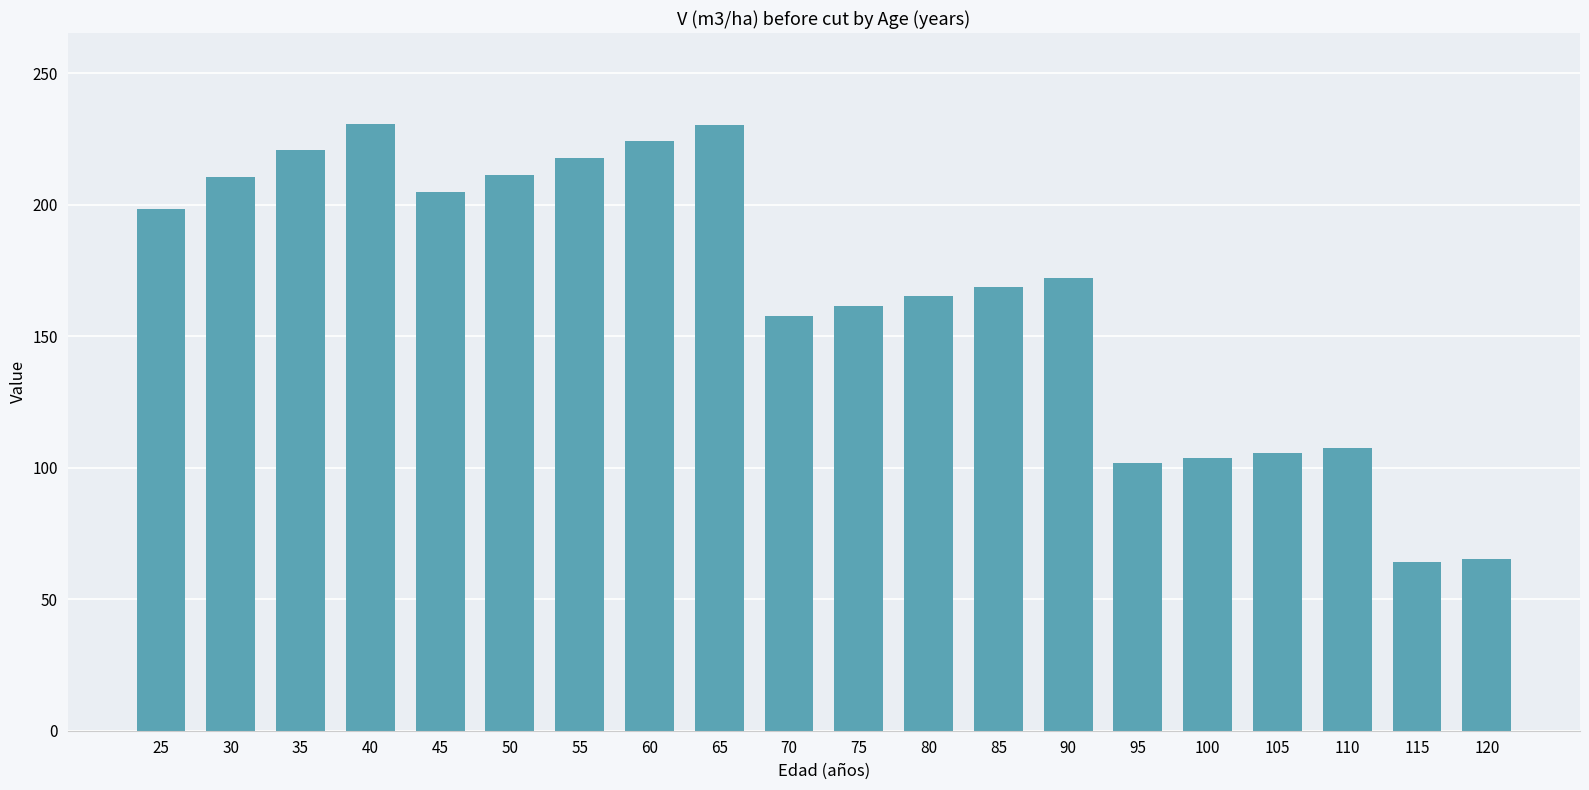

What is the difference between the second highest and minimum values?

166.0